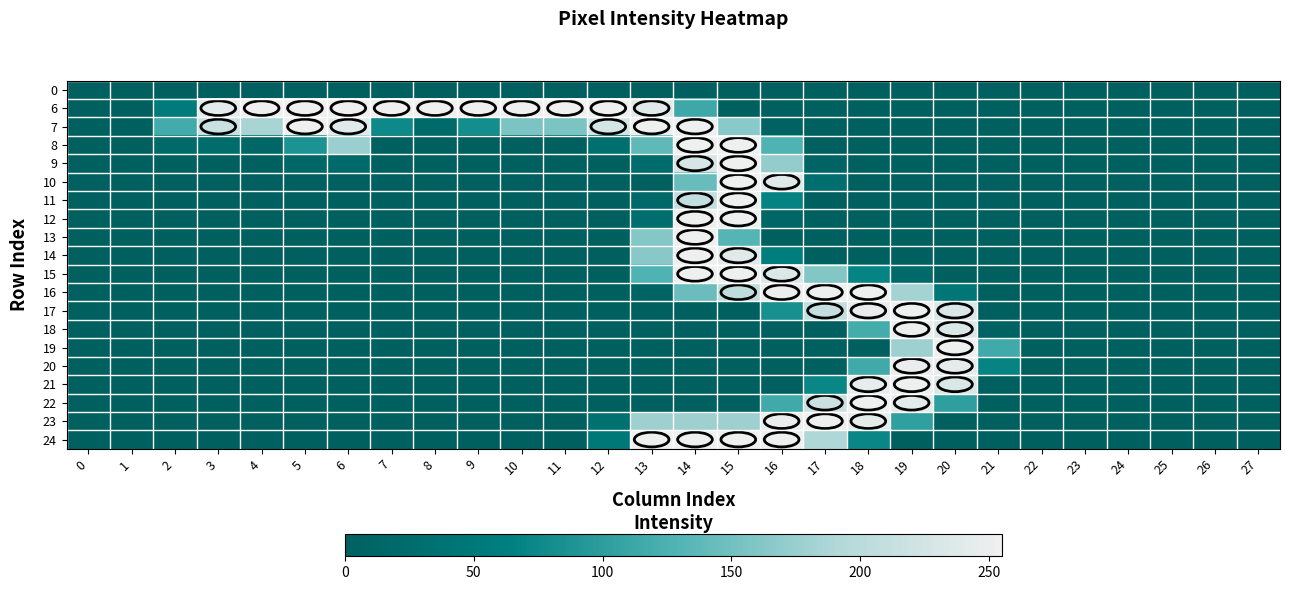

Reading left to right, transcribe all the data shown in this chart.

0: 0=0	1=0	2=0	3=0	4=0	5=0	6=0	7=0	8=0	9=0	10=0	11=0	12=0	13=0	14=0	15=0	16=0	17=0	18=0	19=0	20=0	21=0	22=0	23=0	24=0	25=0	26=0	27=0
6: 0=0	1=0	2=55	3=244	4=254	5=254	6=254	7=254	8=254	9=254	10=254	11=255	12=254	13=240	14=114	15=0	16=0	17=0	18=0	19=0	20=0	21=0	22=0	23=0	24=0	25=0	26=0	27=0
7: 0=0	1=0	2=118	3=216	4=185	5=253	6=240	7=75	8=20	9=80	10=157	11=157	12=227	13=253	14=253	15=166	16=5	17=0	18=0	19=0	20=0	21=0	22=0	23=0	24=0	25=0	26=0	27=0
8: 0=0	1=0	2=19	3=25	4=12	5=87	6=177	7=0	8=0	9=0	10=0	11=0	12=30	13=138	14=253	15=253	16=128	17=0	18=0	19=0	20=0	21=0	22=0	23=0	24=0	25=0	26=0	27=0
9: 0=0	1=0	2=0	3=0	4=0	5=14	6=20	7=0	8=0	9=0	10=0	11=0	12=0	13=22	14=229	15=253	16=172	17=8	18=0	19=0	20=0	21=0	22=0	23=0	24=0	25=0	26=0	27=0
10: 0=0	1=0	2=0	3=0	4=0	5=0	6=0	7=0	8=0	9=0	10=0	11=0	12=0	13=0	14=144	15=253	16=239	17=29	18=0	19=0	20=0	21=0	22=0	23=0	24=0	25=0	26=0	27=0
11: 0=0	1=0	2=0	3=0	4=0	5=0	6=0	7=0	8=0	9=0	10=0	11=0	12=0	13=17	14=209	15=253	16=68	17=0	18=0	19=0	20=0	21=0	22=0	23=0	24=0	25=0	26=0	27=0
12: 0=0	1=0	2=0	3=0	4=0	5=0	6=0	7=0	8=0	9=0	10=0	11=0	12=0	13=28	14=253	15=253	16=13	17=0	18=0	19=0	20=0	21=0	22=0	23=0	24=0	25=0	26=0	27=0
13: 0=0	1=0	2=0	3=0	4=0	5=0	6=0	7=0	8=0	9=0	10=0	11=0	12=0	13=162	14=253	15=132	16=1	17=0	18=0	19=0	20=0	21=0	22=0	23=0	24=0	25=0	26=0	27=0
14: 0=0	1=0	2=0	3=0	4=0	5=0	6=0	7=0	8=0	9=0	10=0	11=0	12=0	13=165	14=253	15=240	16=60	17=0	18=0	19=0	20=0	21=0	22=0	23=0	24=0	25=0	26=0	27=0
15: 0=0	1=0	2=0	3=0	4=0	5=0	6=0	7=0	8=0	9=0	10=0	11=0	12=0	13=128	14=253	15=253	16=234	17=161	18=69	19=21	20=0	21=0	22=0	23=0	24=0	25=0	26=0	27=0
16: 0=0	1=0	2=0	3=0	4=0	5=0	6=0	7=0	8=0	9=0	10=0	11=0	12=0	13=8	14=146	15=205	16=251	17=253	18=253	19=183	20=45	21=0	22=0	23=0	24=0	25=0	26=0	27=0
17: 0=0	1=0	2=0	3=0	4=0	5=0	6=0	7=0	8=0	9=0	10=0	11=0	12=0	13=0	14=0	15=0	16=84	17=208	18=247	19=253	20=232	21=0	22=0	23=0	24=0	25=0	26=0	27=0
18: 0=0	1=0	2=0	3=0	4=0	5=0	6=0	7=0	8=0	9=0	10=0	11=0	12=0	13=0	14=0	15=0	16=0	17=0	18=120	19=251	20=233	21=4	22=0	23=0	24=0	25=0	26=0	27=0
19: 0=0	1=0	2=0	3=0	4=0	5=0	6=0	7=0	8=0	9=0	10=0	11=0	12=0	13=0	14=0	15=0	16=0	17=0	18=0	19=179	20=253	21=116	22=0	23=0	24=0	25=0	26=0	27=0
20: 0=0	1=0	2=0	3=0	4=0	5=0	6=0	7=0	8=0	9=0	10=0	11=0	12=0	13=0	14=0	15=0	16=0	17=0	18=116	19=249	20=245	21=69	22=0	23=0	24=0	25=0	26=0	27=0
21: 0=0	1=0	2=0	3=0	4=0	5=0	6=0	7=0	8=0	9=0	10=0	11=0	12=0	13=0	14=0	15=0	16=0	17=72	18=246	19=253	20=232	21=0	22=0	23=0	24=0	25=0	26=0	27=0
22: 0=0	1=0	2=0	3=0	4=0	5=0	6=0	7=0	8=0	9=0	10=0	11=0	12=0	13=0	14=0	15=0	16=116	17=217	18=253	19=243	20=102	21=0	22=0	23=0	24=0	25=0	26=0	27=0
23: 0=0	1=0	2=0	3=0	4=0	5=0	6=0	7=0	8=0	9=0	10=0	11=0	12=35	13=179	14=179	15=179	16=249	17=253	18=243	19=103	20=0	21=0	22=0	23=0	24=0	25=0	26=0	27=0
24: 0=0	1=0	2=0	3=0	4=0	5=0	6=0	7=0	8=0	9=0	10=0	11=0	12=49	13=253	14=253	15=253	16=253	17=190	18=72	19=0	20=0	21=0	22=0	23=0	24=0	25=0	26=0	27=0